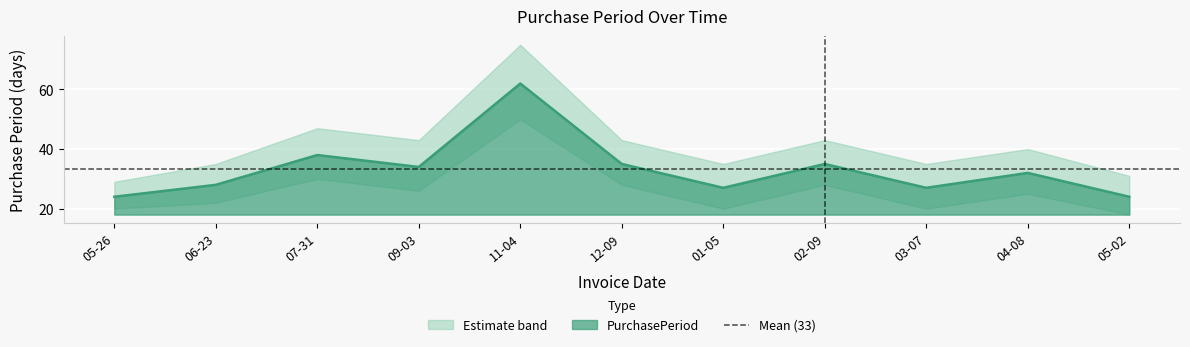

Where is PurchasePeriod nearest to the value 43?

07-31